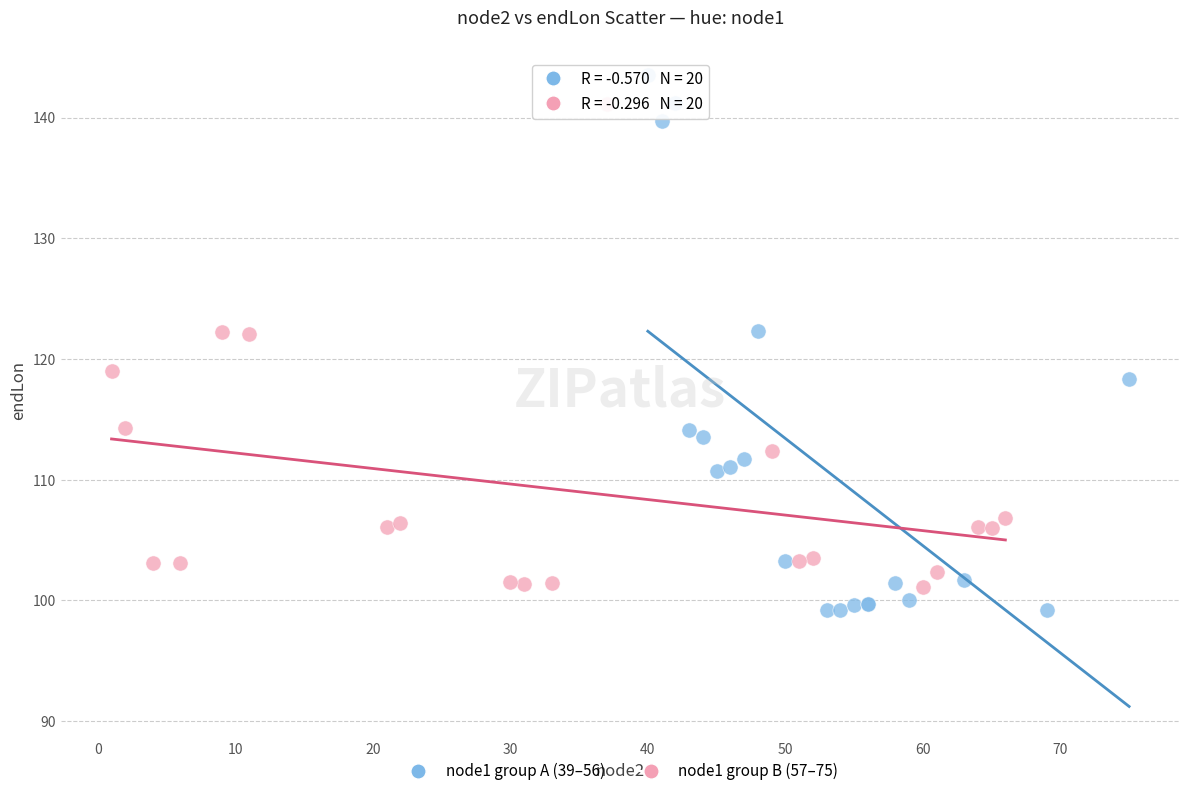

Which series contains the highest Y value?

node1 group A (39–56)